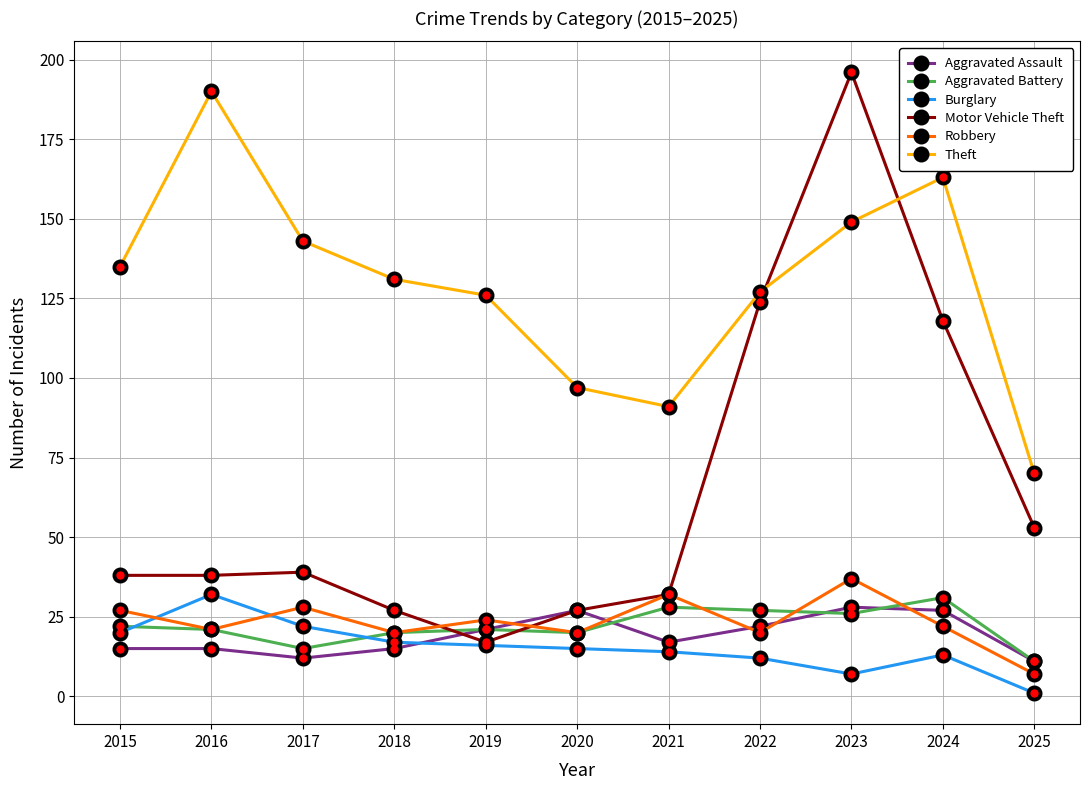

How many series are shown in this chart?

6